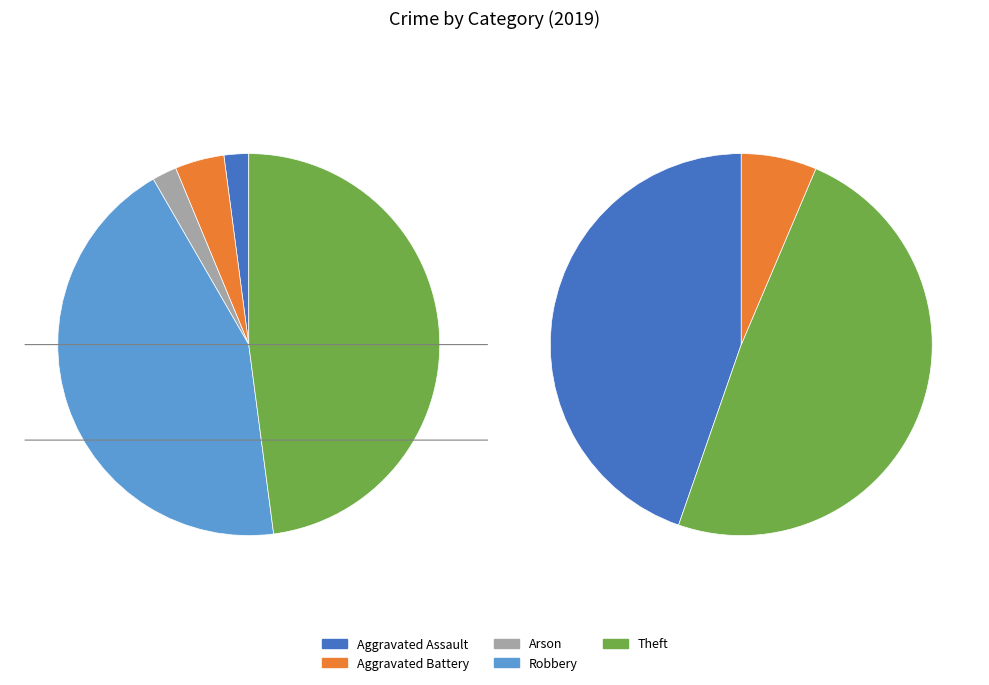

Between Theft and Arson, which is larger?

Theft